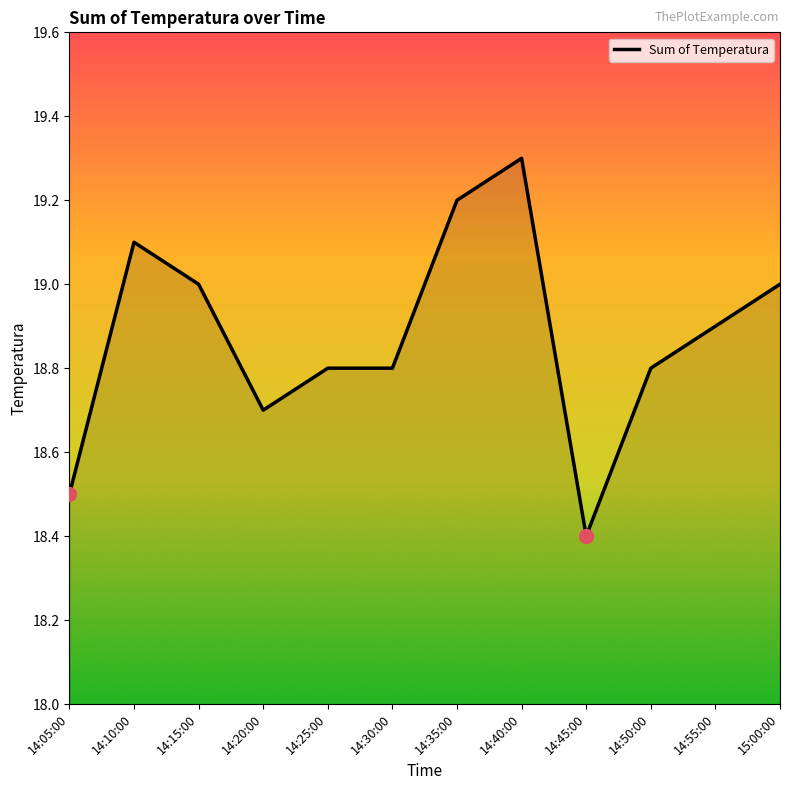

What is the sum of all values?

226.5